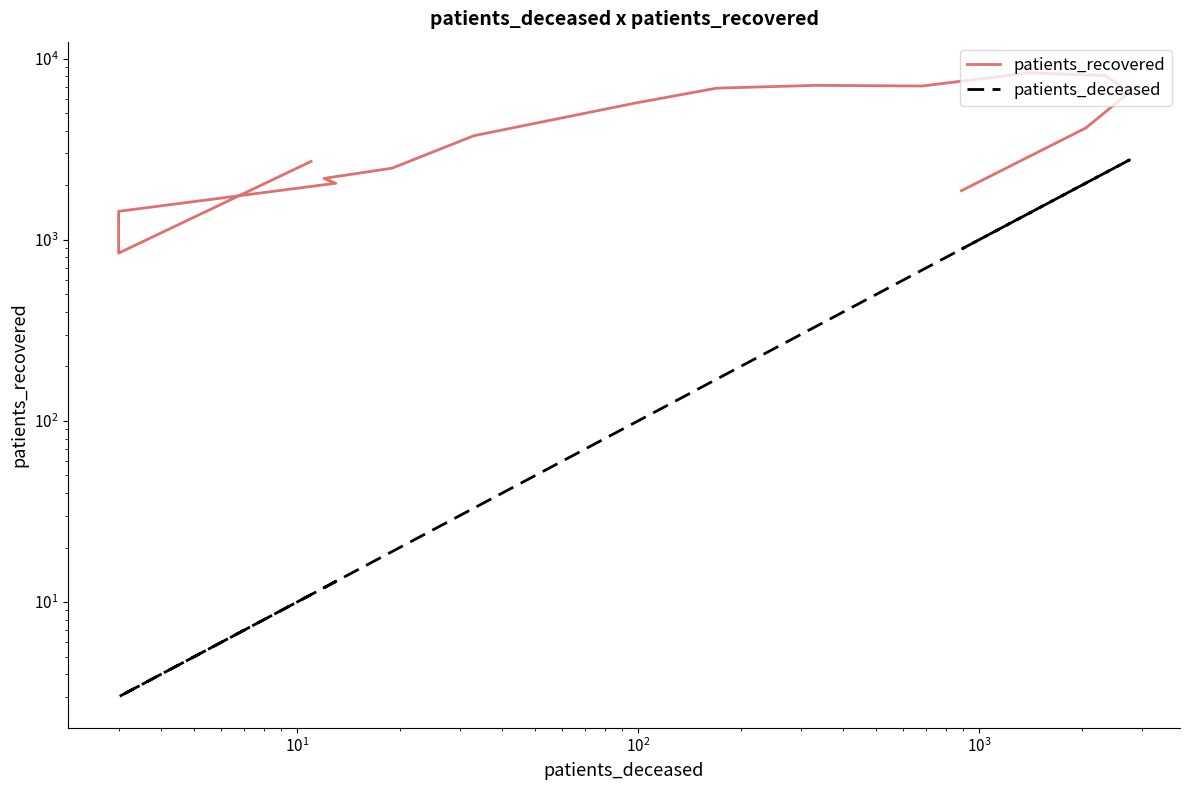

The patients_deceased series shows 43 at 7. True or false?

False